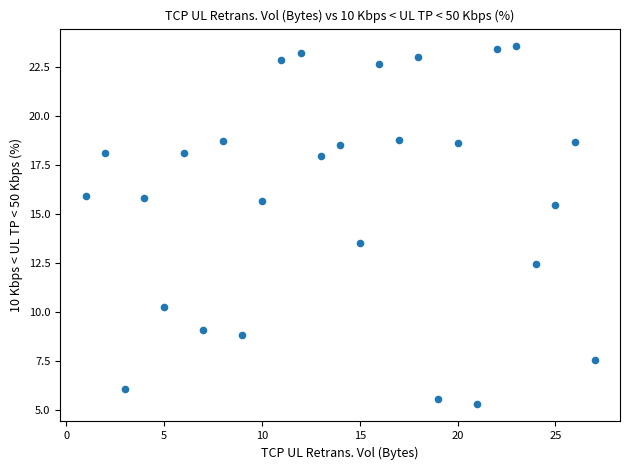

What Y value in the scatter plot is closest to 14?

13.5